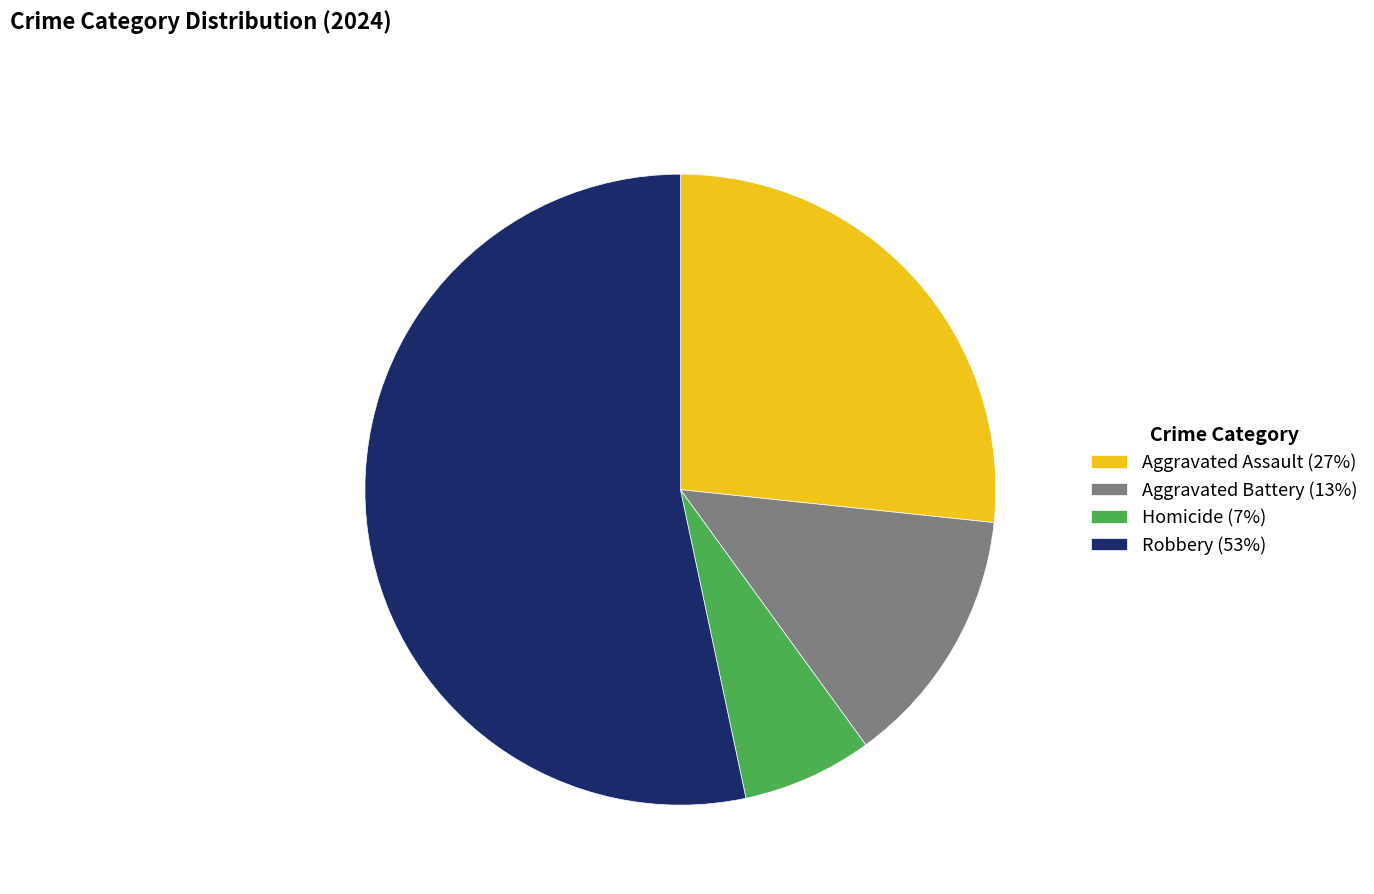

Which slice is the smallest?

Homicide